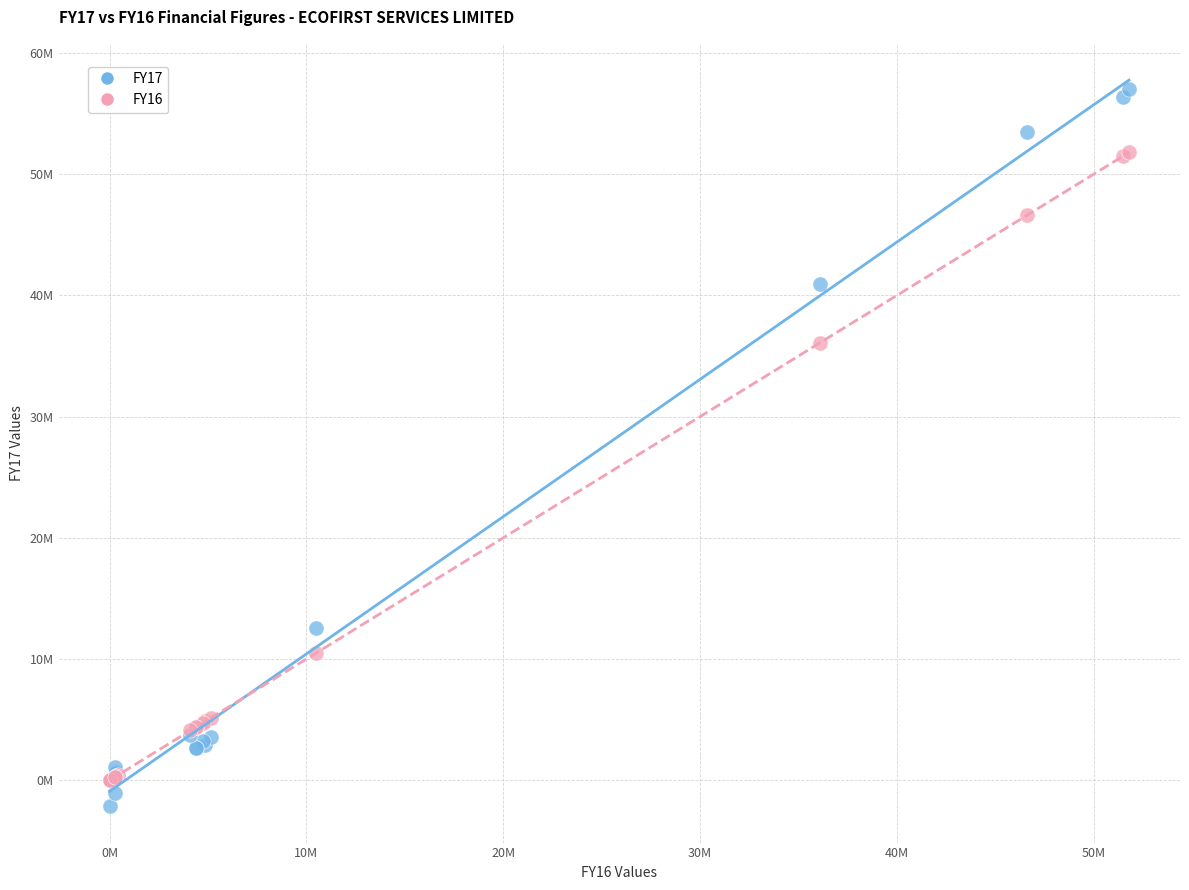

Which series has the largest Y range (max minus min)?

FY17